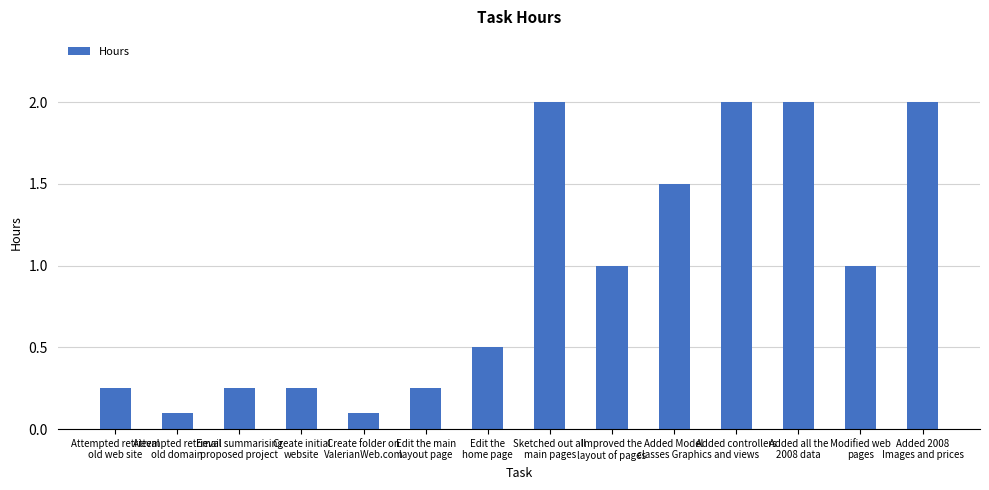

How many bars are there in total?

14